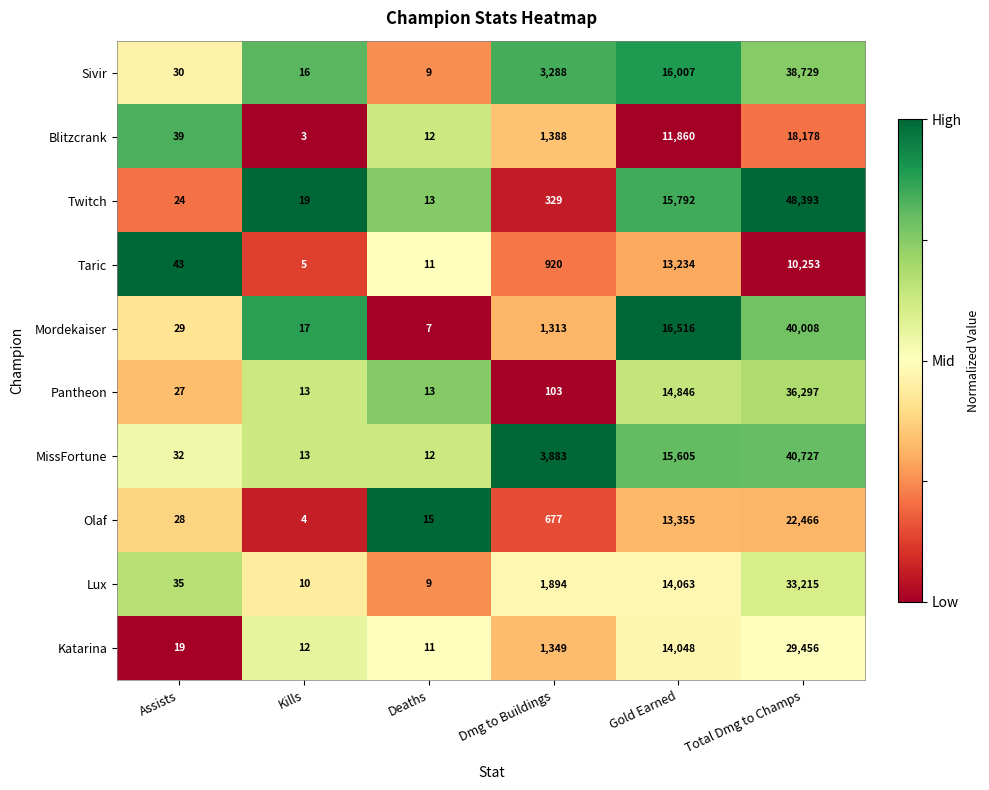

What value does the Taric series have at Gold Earned?

13234